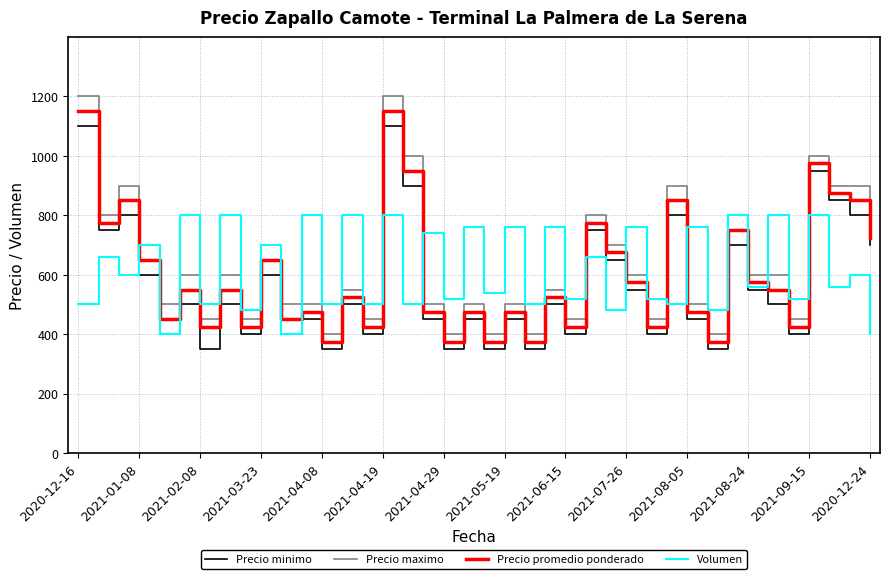

What is the minimum value shown in the chart?

350